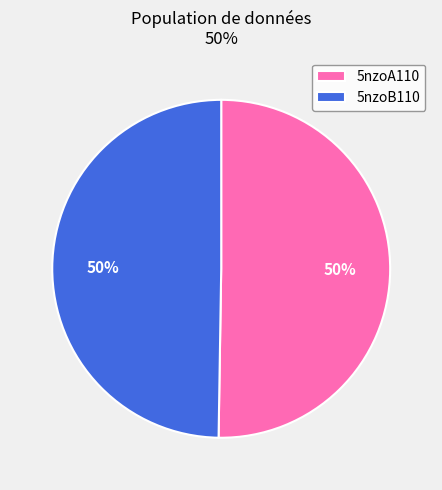

Do 5nzoB110 and 5nzoA110 together represent more than half of the pie?

Yes